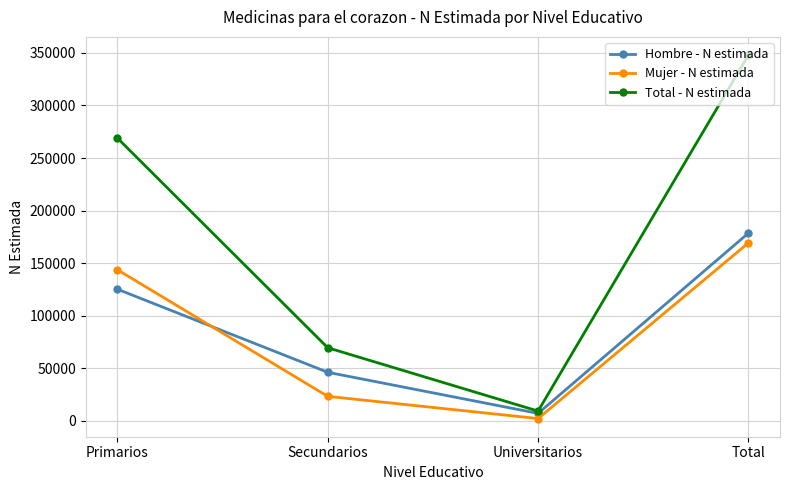

At which category does the chart reach its peak across all series?

Total